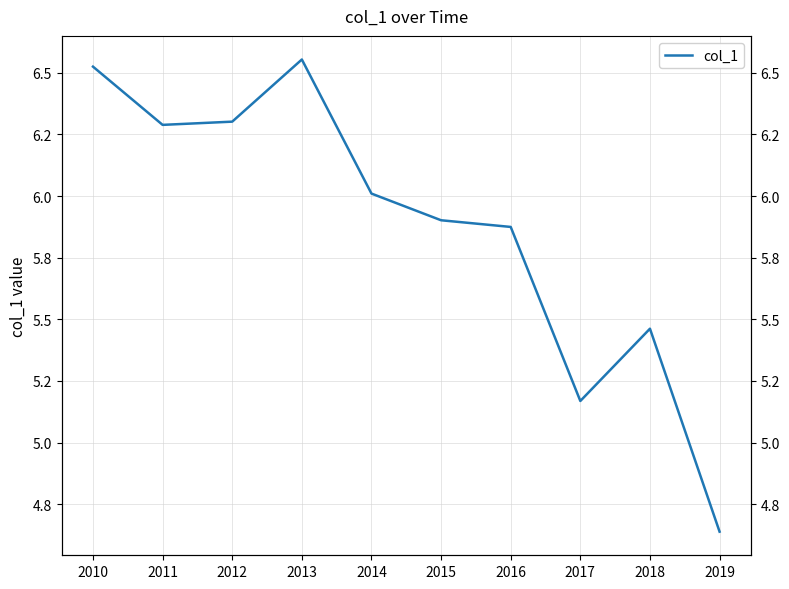

What is the sum of all values?

58.7